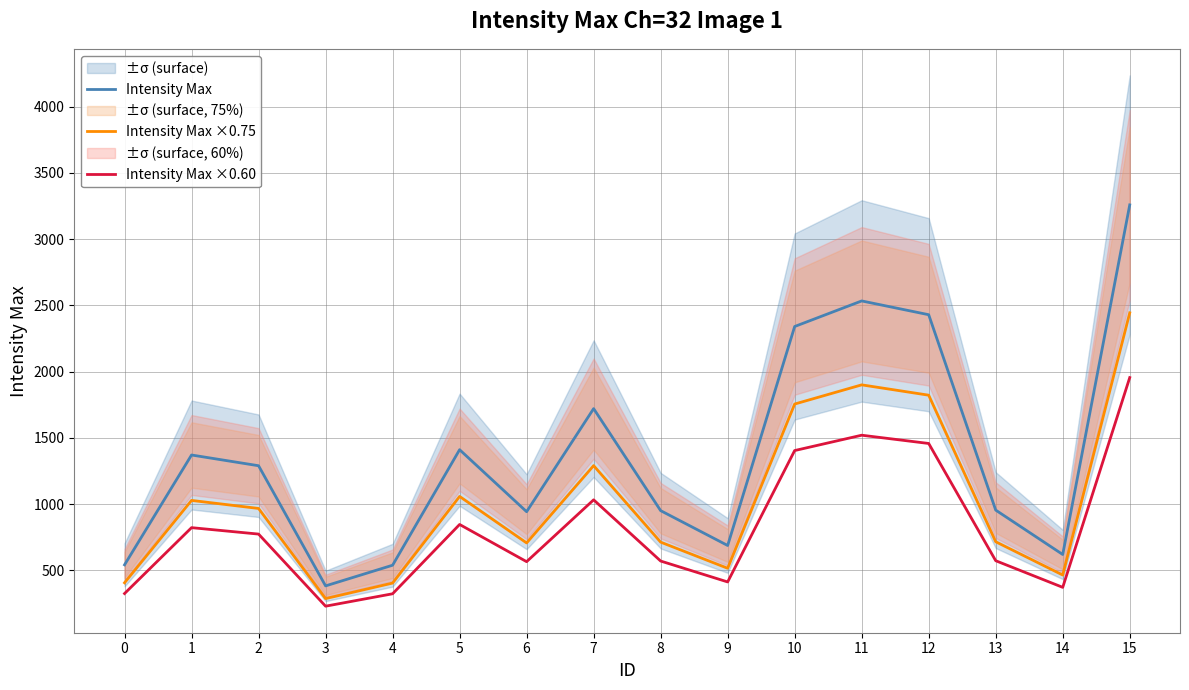

At how many categories does at least one series exceed 777?

11